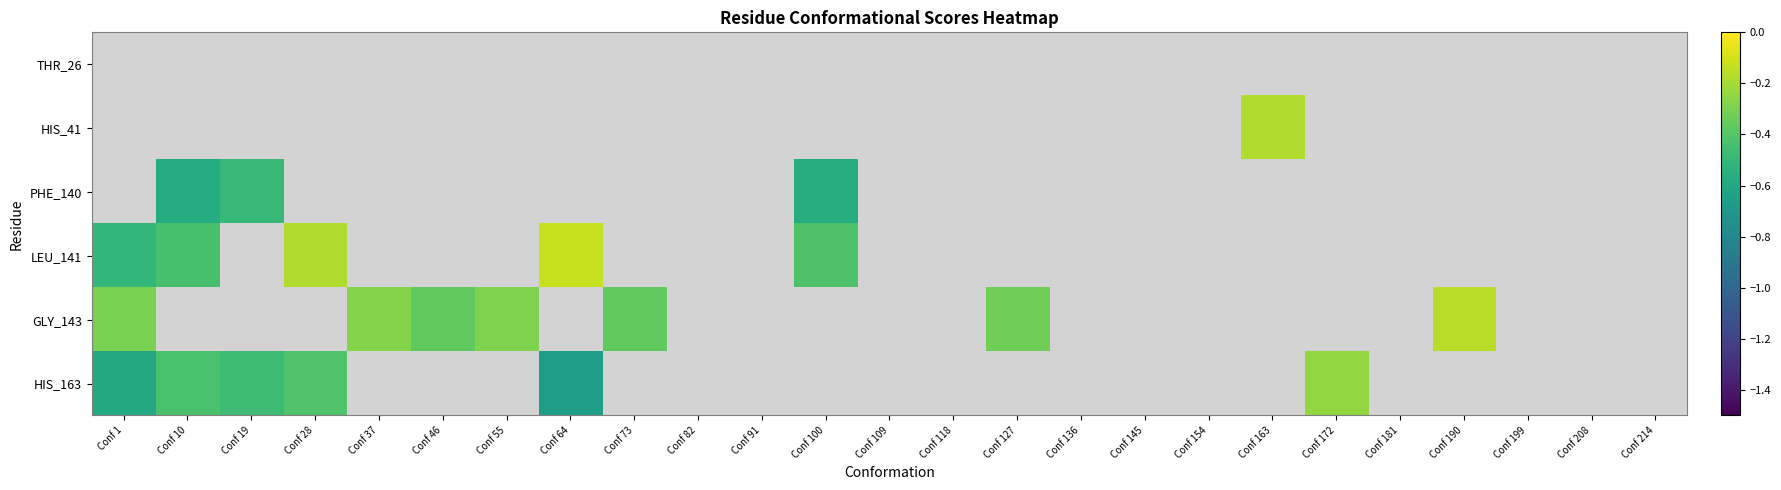

Count the number of data series in this chart.

6